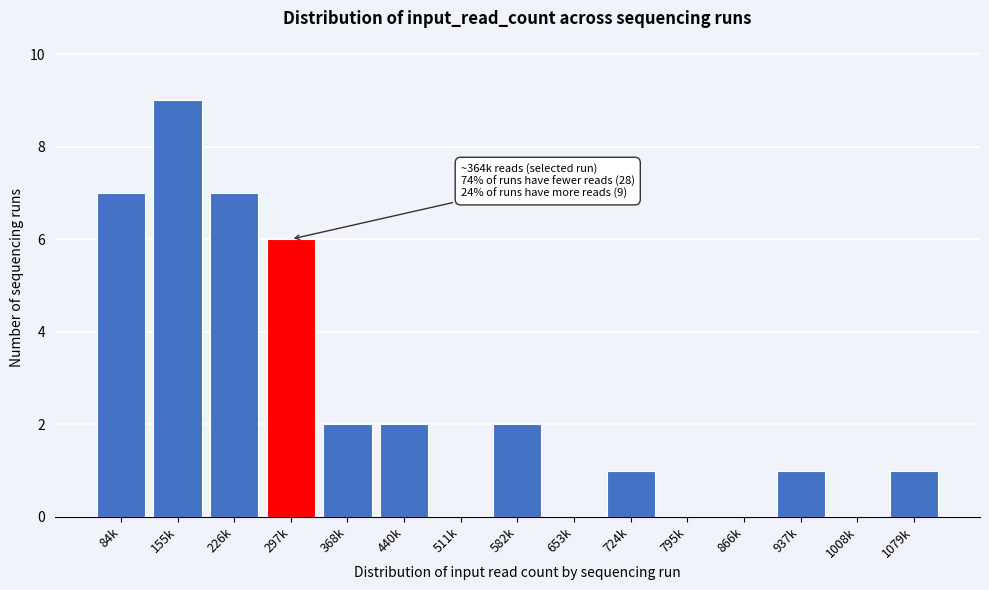

Reading left to right, transcribe all the data shown in this chart.

84k=7	155k=9	226k=7	297k=6	368k=2	440k=2	511k=0	582k=2	653k=0	724k=1	795k=0	866k=0	937k=1	1008k=0	1079k=1